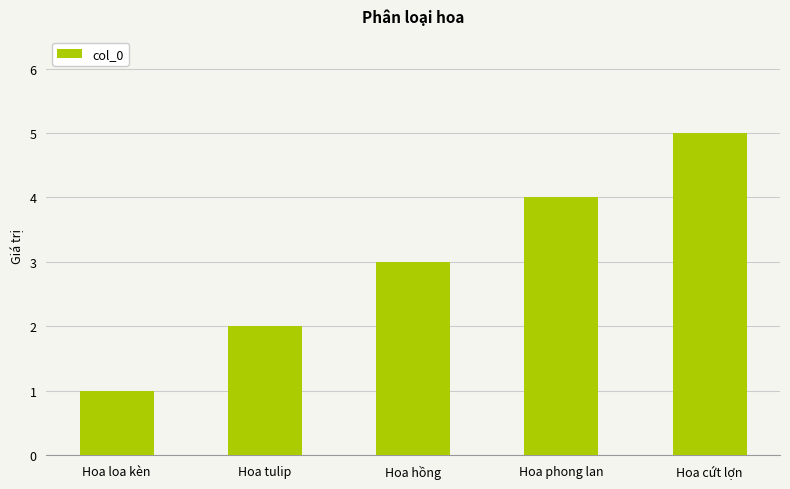

What is the sum of all values?

15